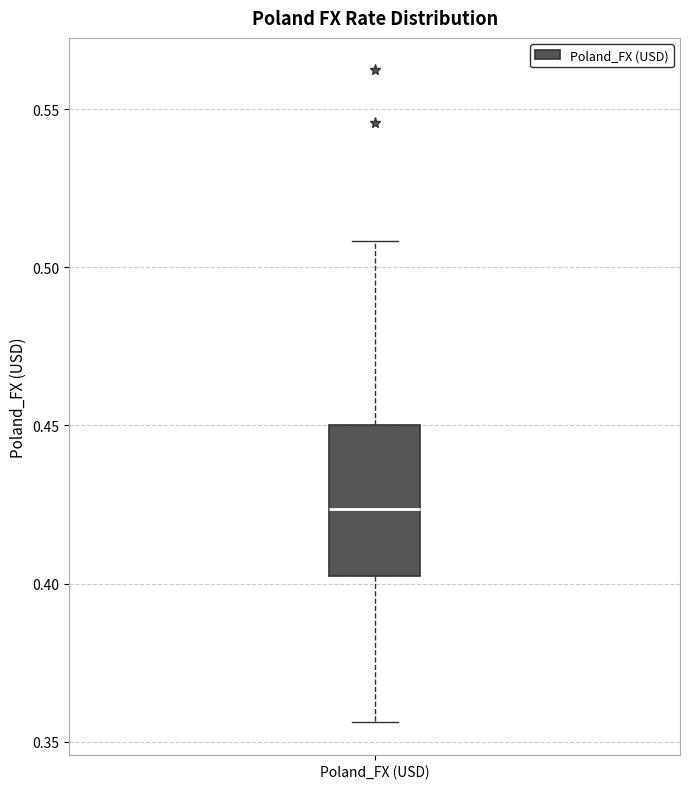

Where is the lower edge of the box for Poland_FX (USD) on the y-axis? The values are not printed on the chart, so give them approximately, as read against the axis.

0.400